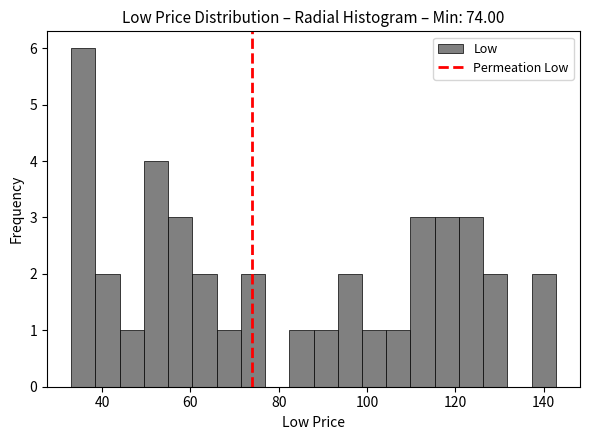

Read against the x-axis, roughly where is the centre of the tallest bar?

36